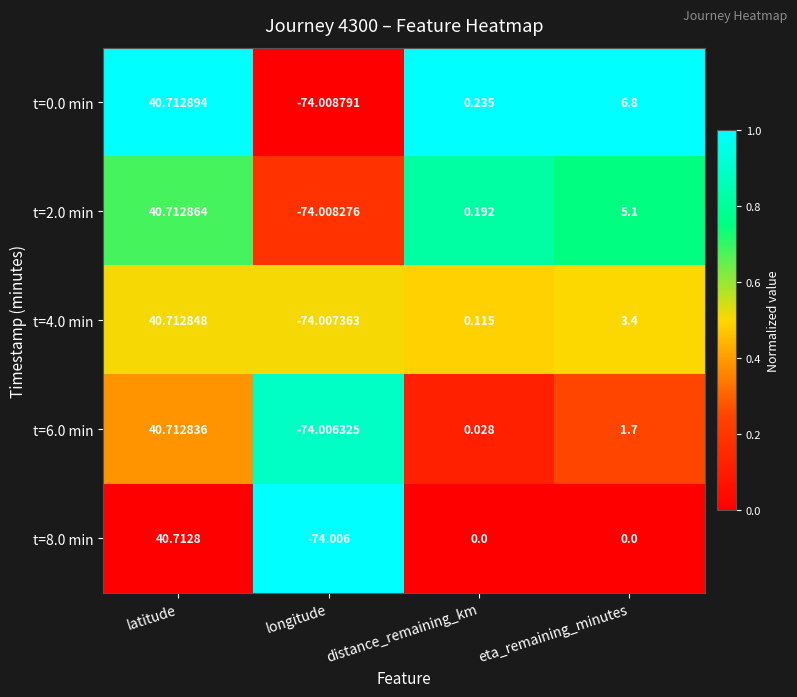

At which category is the sum across all series the highest?

latitude